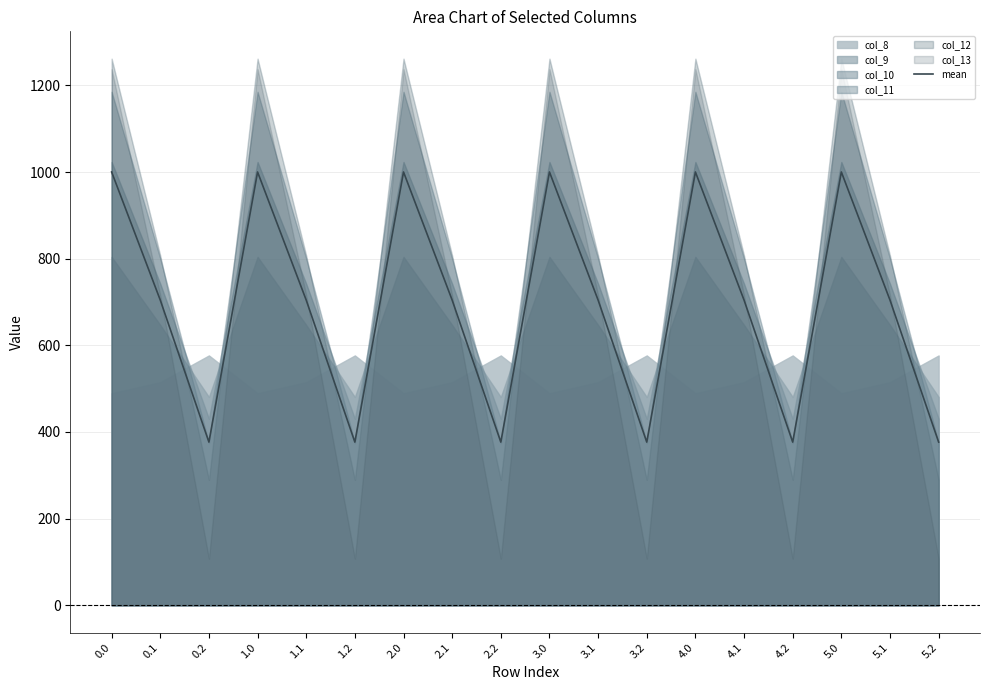

Rank the categories by value from highest to lowest.

0.0, 1.0, 2.0, 3.0, 4.0, 5.0, 0.1, 1.1, 2.1, 3.1, 4.1, 5.1, 0.2, 1.2, 2.2, 3.2, 4.2, 5.2